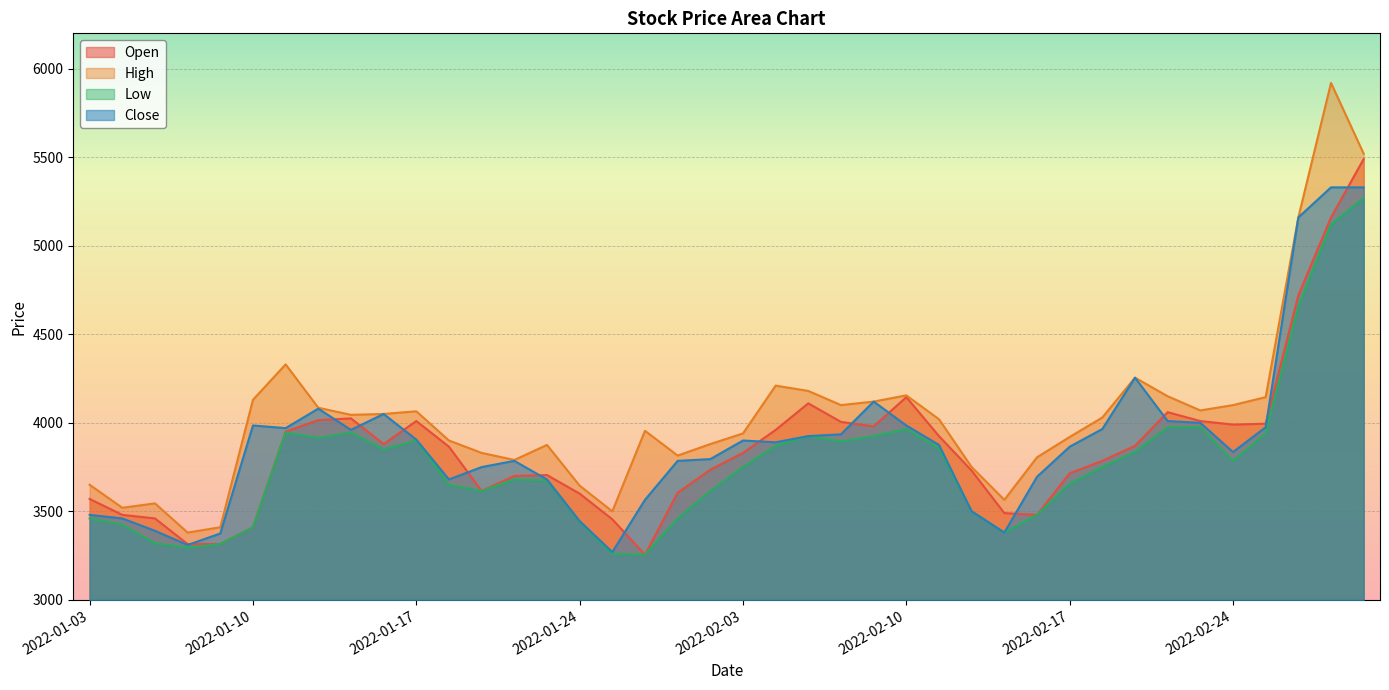

The Low series shows 3650 at 2022-01-18. True or false?

True